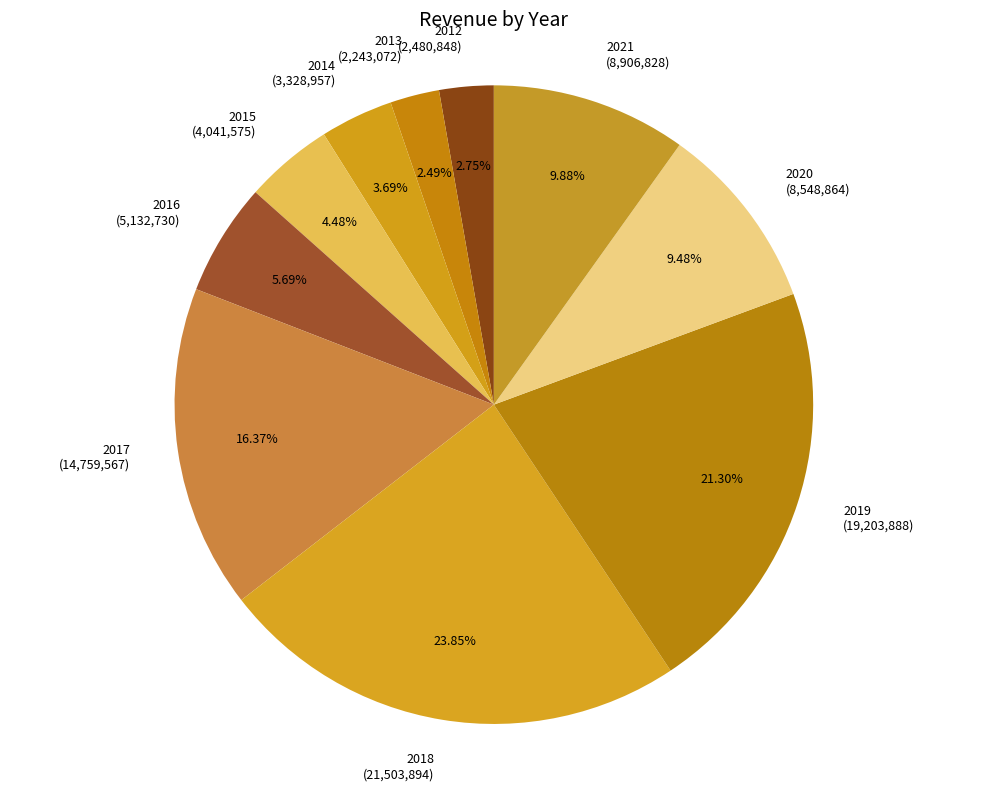

Is the sum of 2018 and 2013 greater than half?

No